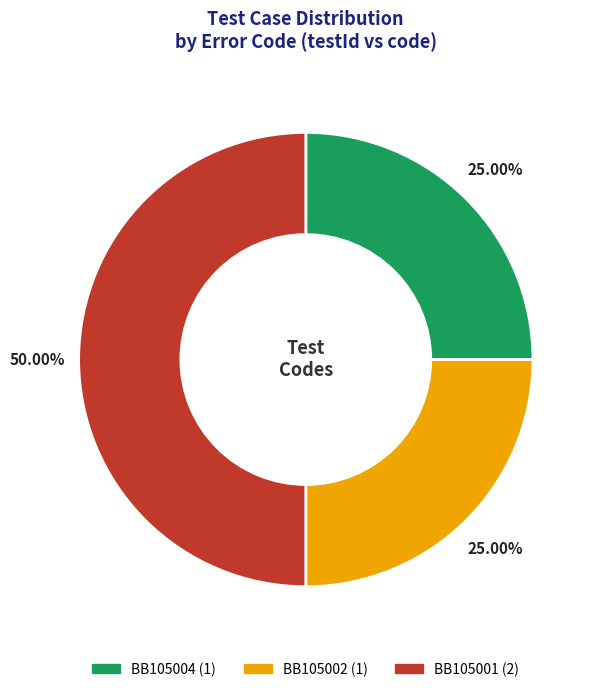

Does BB105004 represent more than half of the total?

No